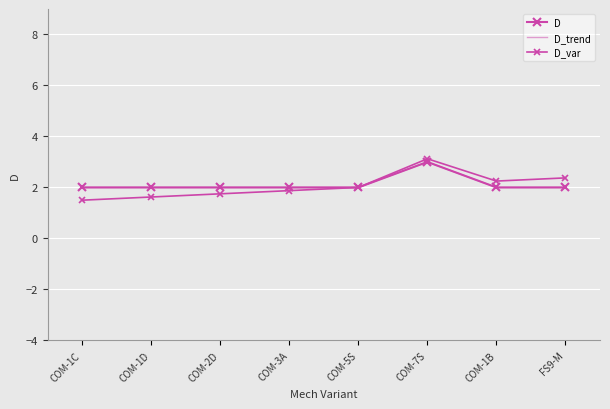

Reading left to right, extract all data points from this chart.

D: COM-1C=2.0	COM-1D=2.0	COM-2D=2.0	COM-3A=2.0	COM-5S=2.0	COM-7S=3.0	COM-1B=2.0	FS9-M=2.0
D_trend: COM-1C=2.0	COM-1D=2.0	COM-2D=2.0	COM-3A=2.0	COM-5S=2.0	COM-7S=3.0	COM-1B=2.0	FS9-M=2.0
D_var: COM-1C=1.5	COM-1D=1.6	COM-2D=1.8	COM-3A=1.9	COM-5S=2.0	COM-7S=3.1	COM-1B=2.2	FS9-M=2.4